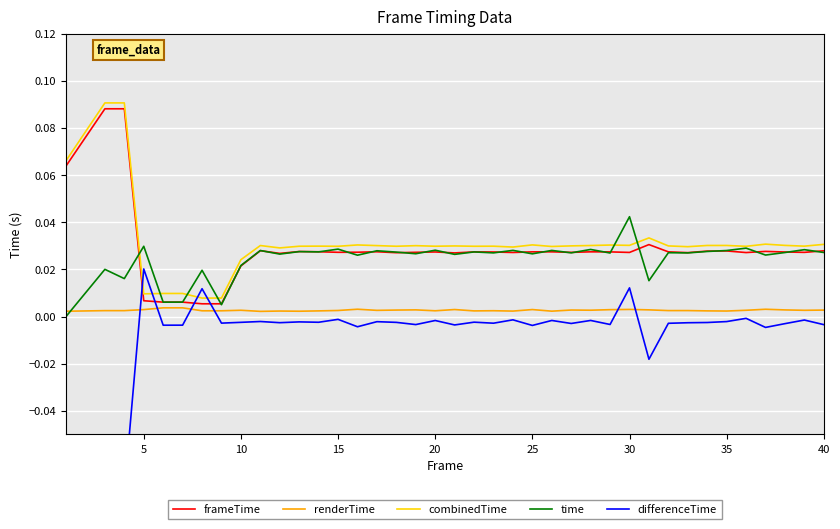

Which category has the highest value in the time series?

30